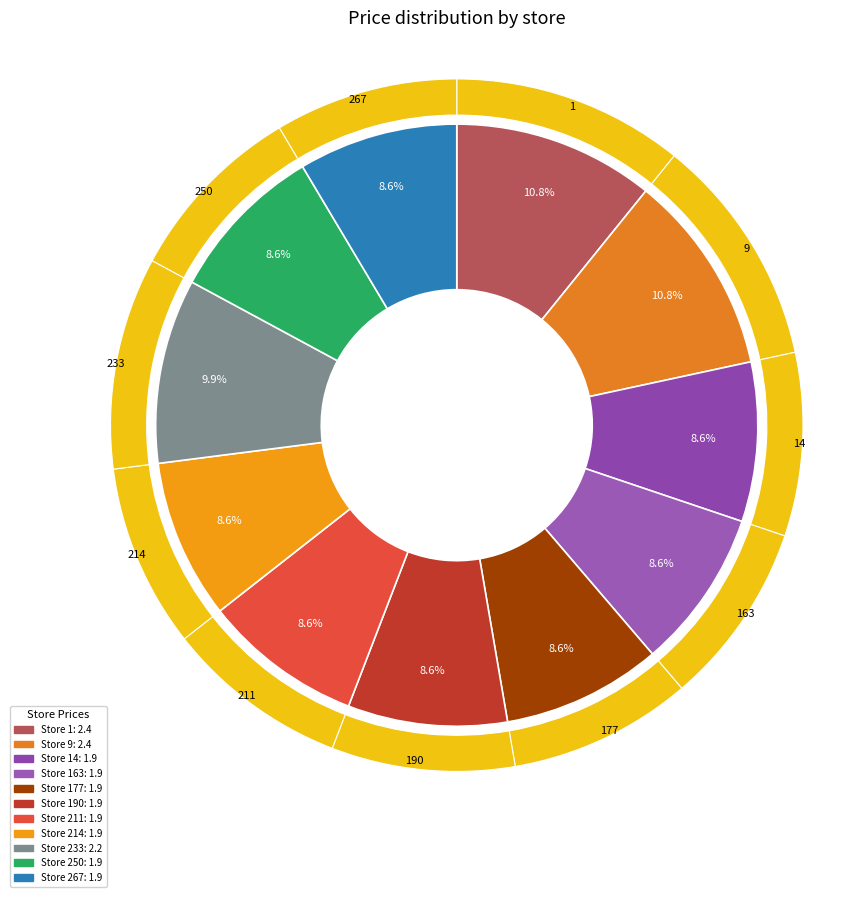

Combined, do 177 and 190 account for over 50%?

No